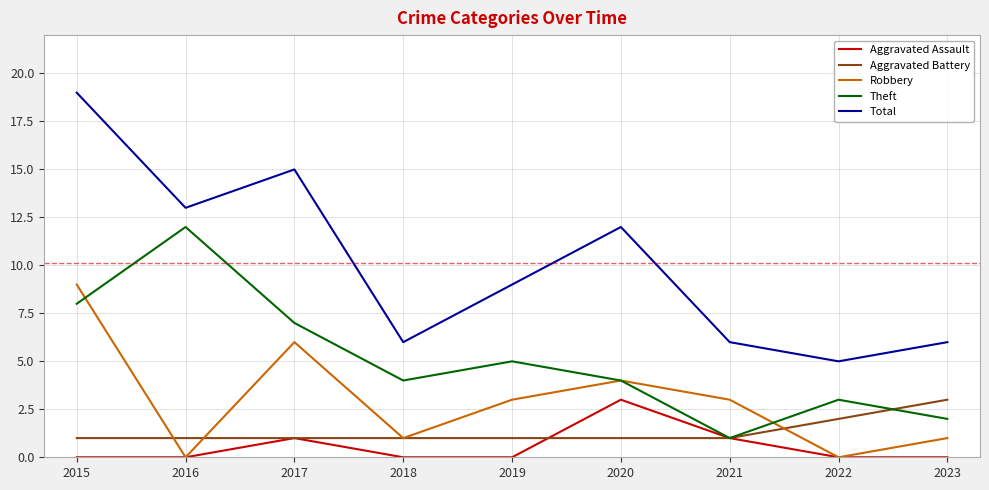

True or false: Robbery and Total intersect in this chart.

False